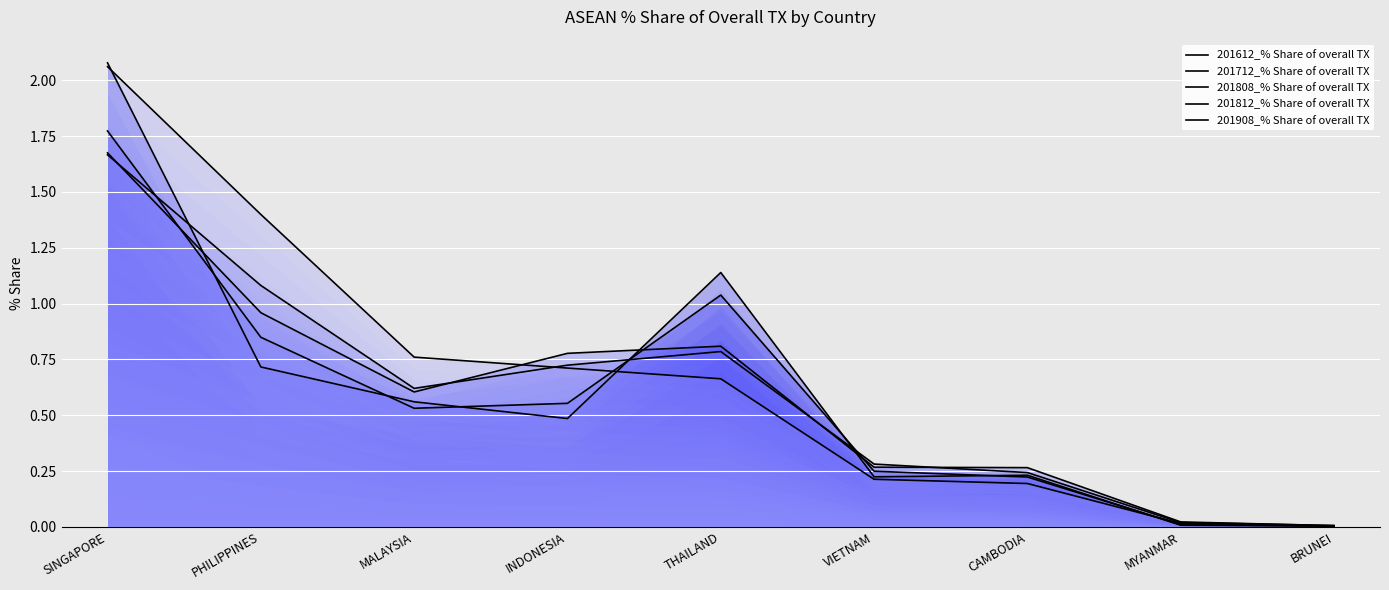

The value of 201612_% Share of overall TX at MALAYSIA is 0.8. True or false?

False